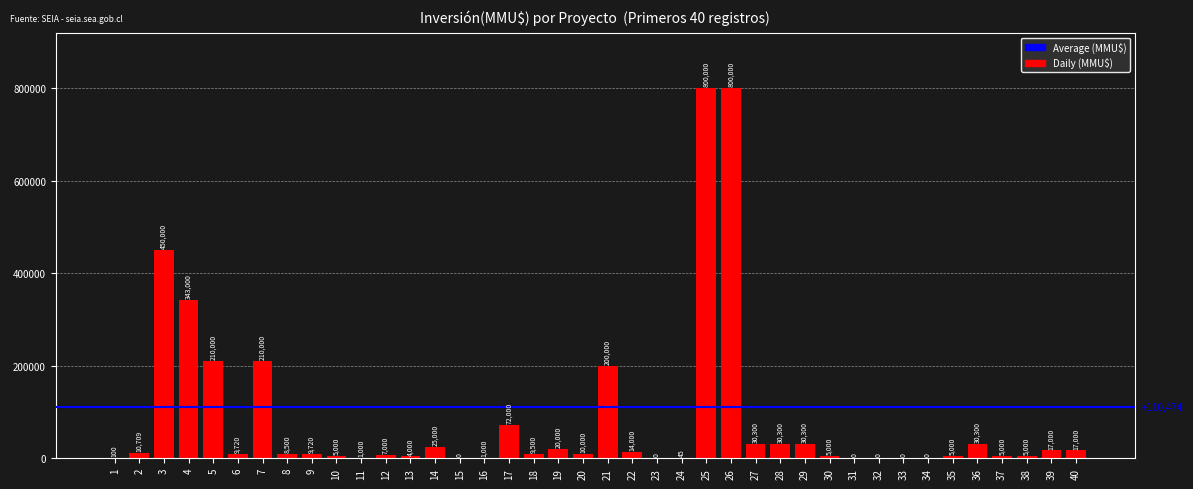

What is the sum of the values at 16 and 13?

5000